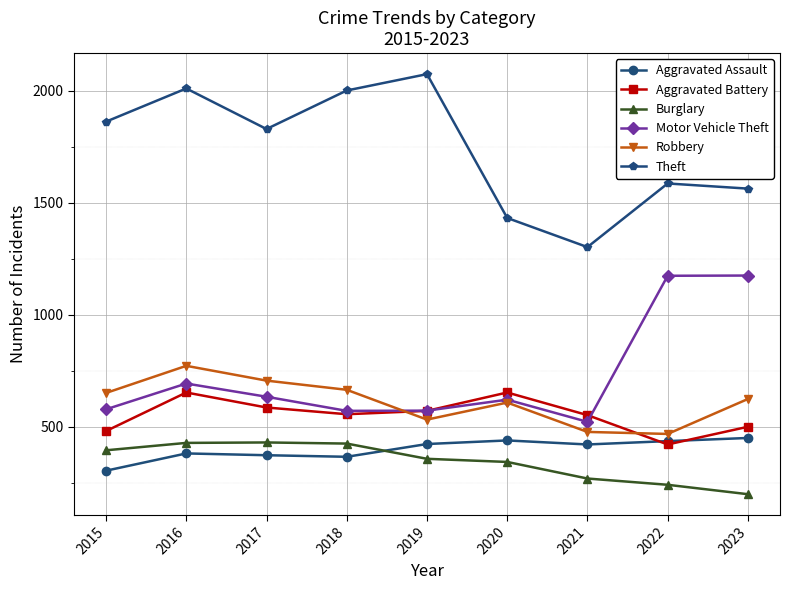

What value does the Aggravated Battery series have at 2023, to the nearest 50?

500